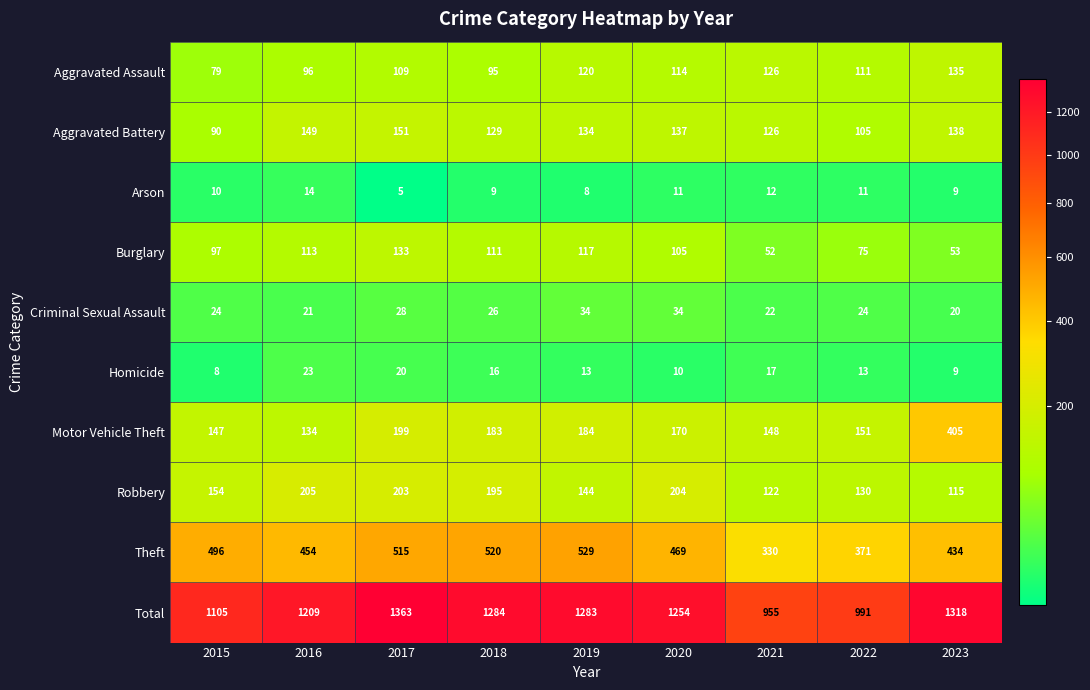

Is it true that Homicide equals 12 at 2023?

False